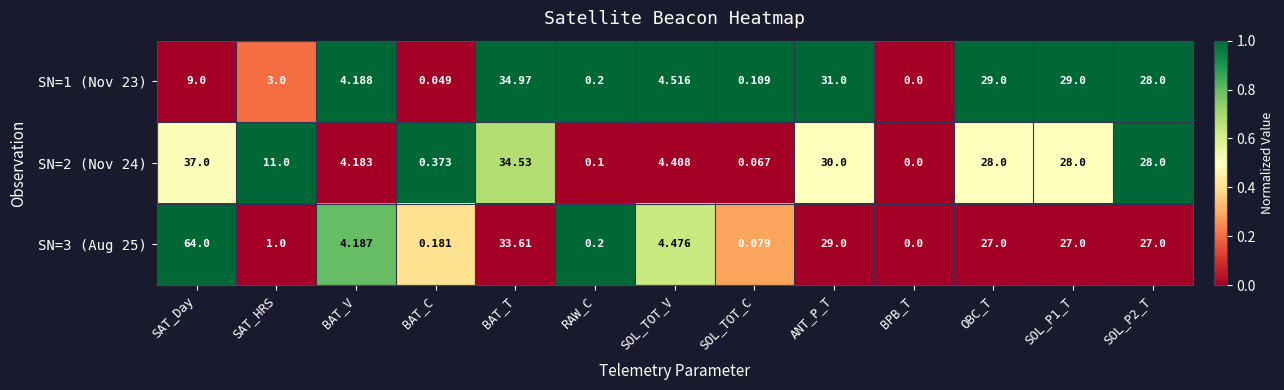

Where is SN=2 (Nov 24) nearest to the value 18?

SAT_HRS